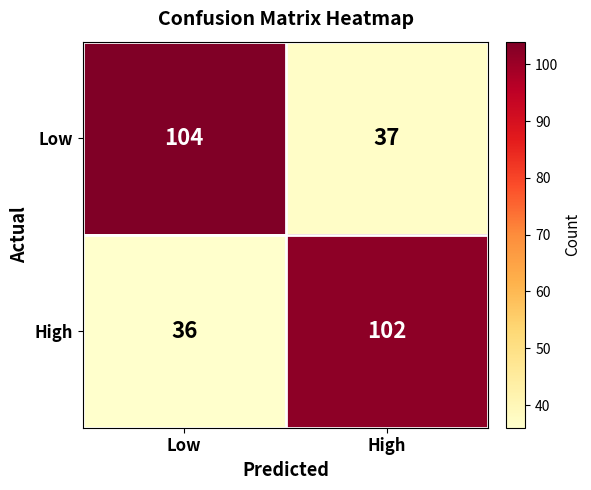

Which category has the lowest value across all series?

Low